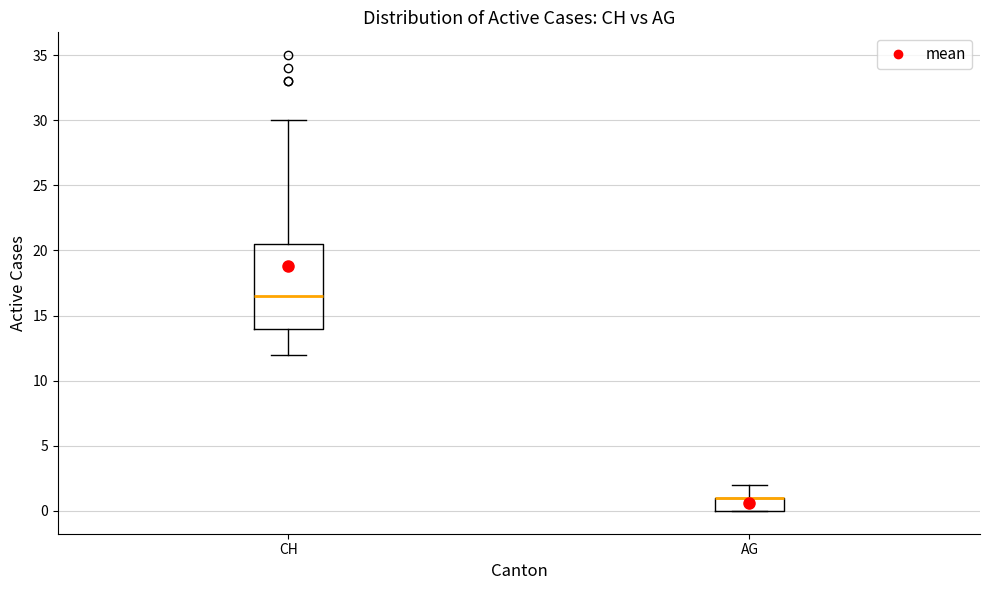

Reading left to right, transcribe this box plot: for each box, give where its median line is, the range the box spans, and where its two whiskers end, as read against the y-axis. The values are not printed on the chart, so give them approximately, as read against the axis.

CH: median 16.5, box 14.0 to 20.5, whiskers 12.0 to 30.0
AG: median 1.0 (drawn on the box's upper edge), box 0.0 to 1.0, whiskers 0.0 to 2.0